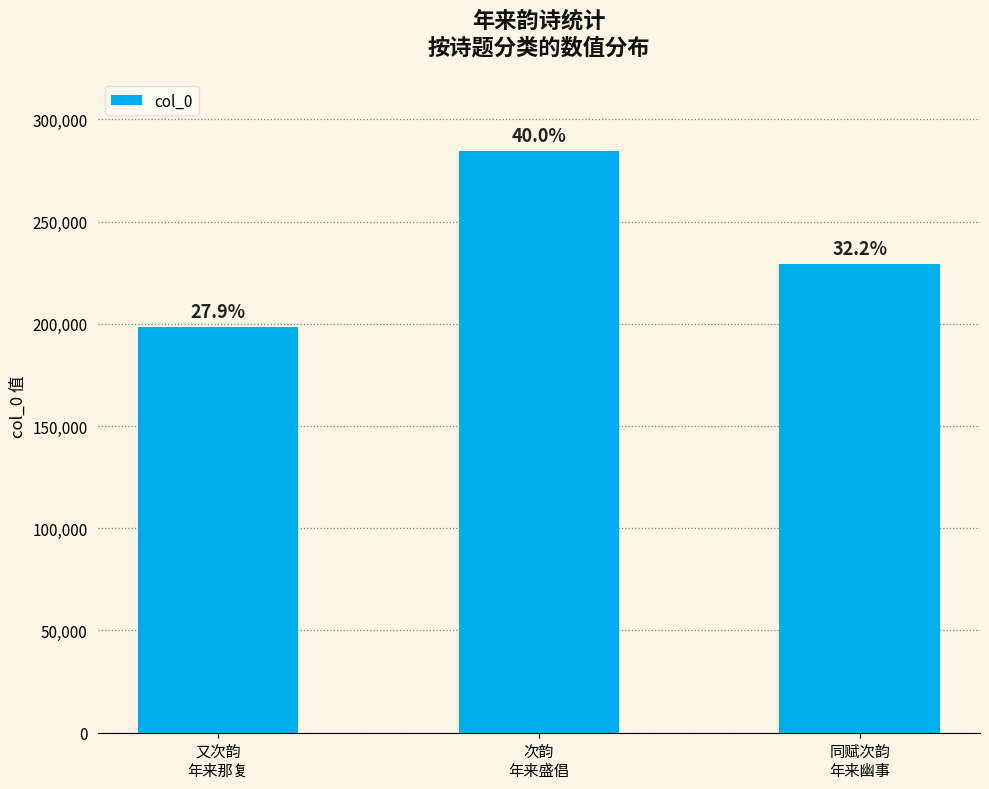

The chart shows a value of 198478 at 又次韵
年来那复. True or false?

True